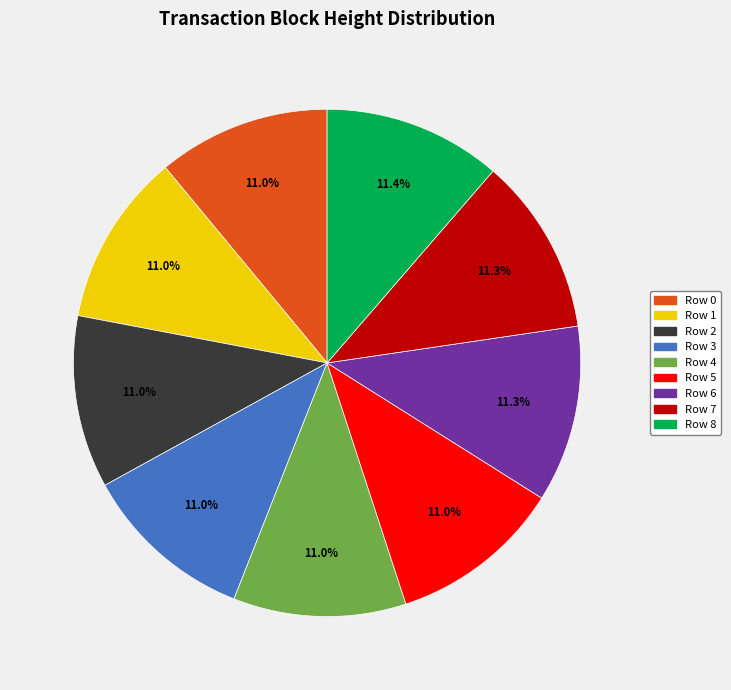

Is there any slice that represents more than half of the pie?

No